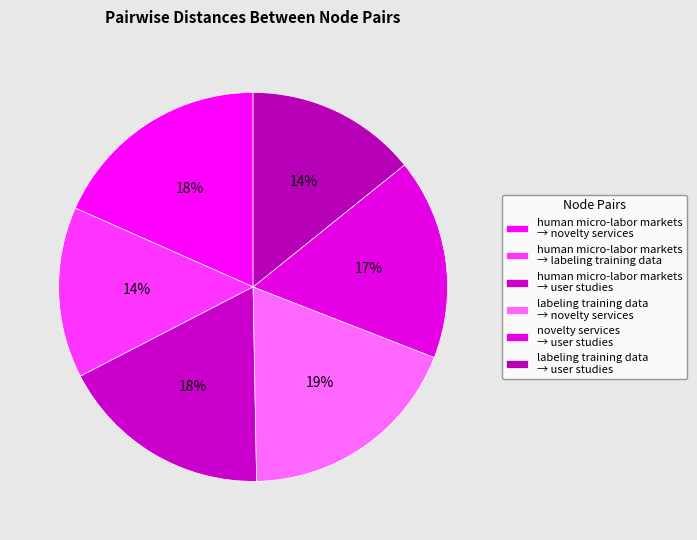

What is the largest slice in the pie chart?

labeling training data
novelty services